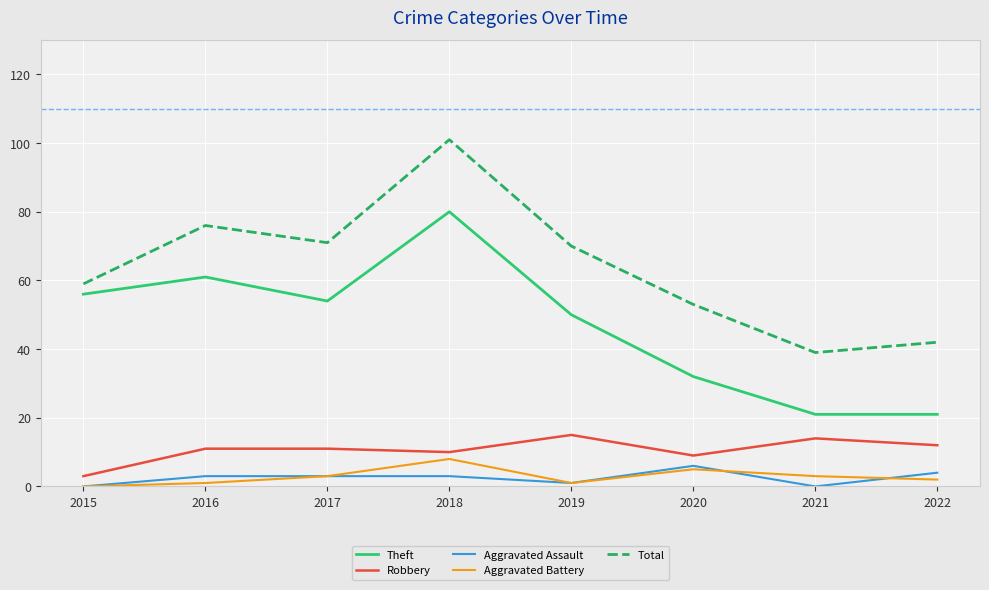

Reading right to left, what are all the values shown in this chart?

Theft: 21	21	32	50	80	54	61	56
Robbery: 12	14	9	15	10	11	11	3
Aggravated Assault: 4	0	6	1	3	3	3	0
Aggravated Battery: 2	3	5	1	8	3	1	0
Total: 42	39	53	70	101	71	76	59